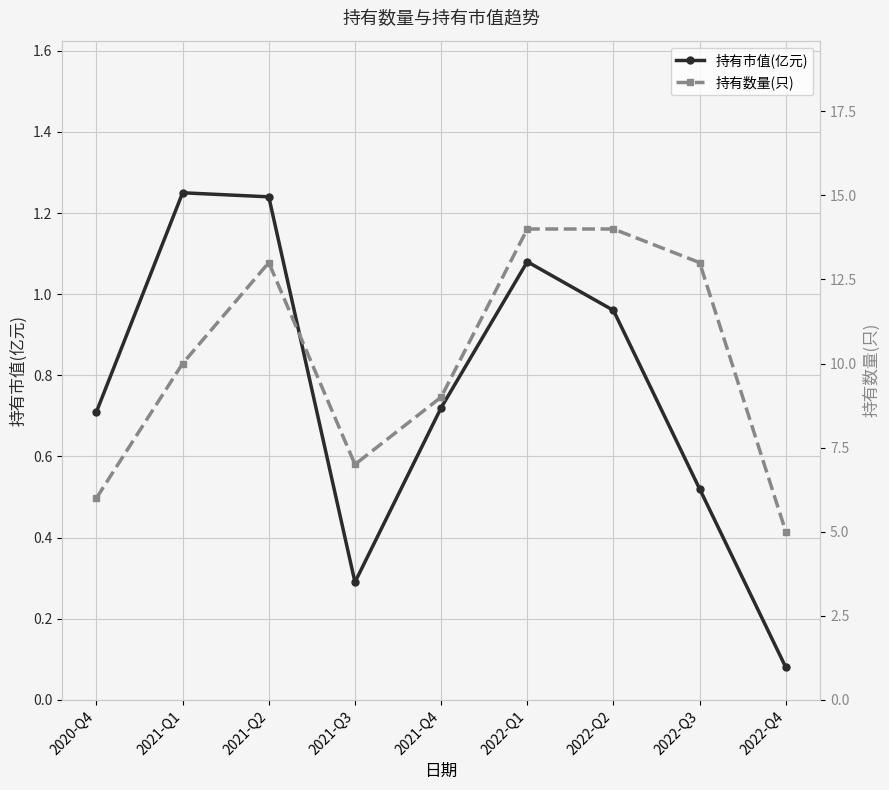

Reading left to right, list all the values displayed in this chart.

持有市值(亿元): 2020-Q4=0.7	2021-Q1=1.2	2021-Q2=1.2	2021-Q3=0.3	2021-Q4=0.7	2022-Q1=1.1	2022-Q2=1.0	2022-Q3=0.5	2022-Q4=0.1
持有数量(只): 2020-Q4=6.0	2021-Q1=10.0	2021-Q2=13.0	2021-Q3=7.0	2021-Q4=9.0	2022-Q1=14.0	2022-Q2=14.0	2022-Q3=13.0	2022-Q4=5.0